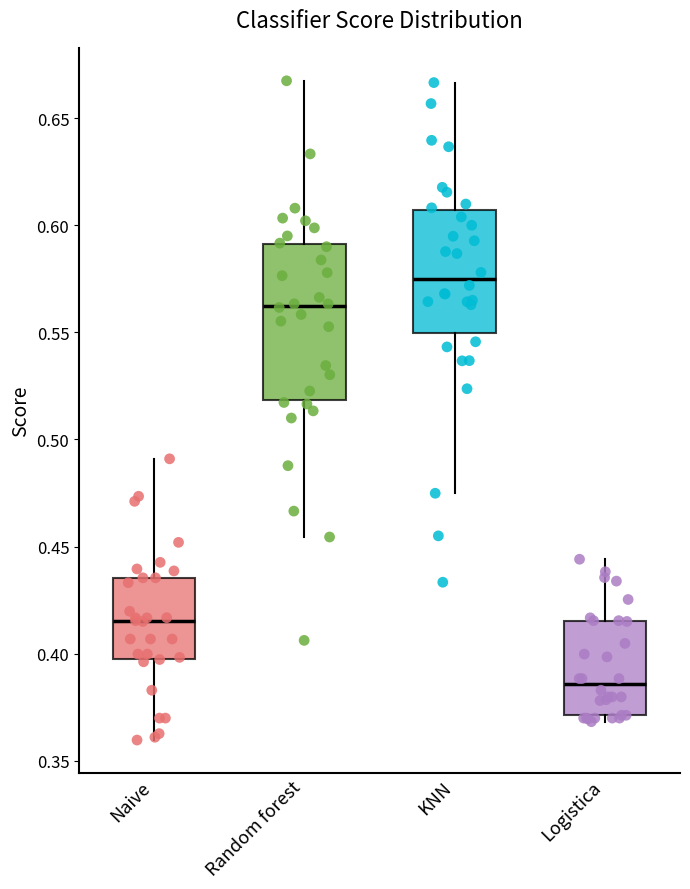

Where does the lower whisker of the box for Random forest end on the y-axis? The values are not printed on the chart, so give them approximately, as read against the axis.

0.455